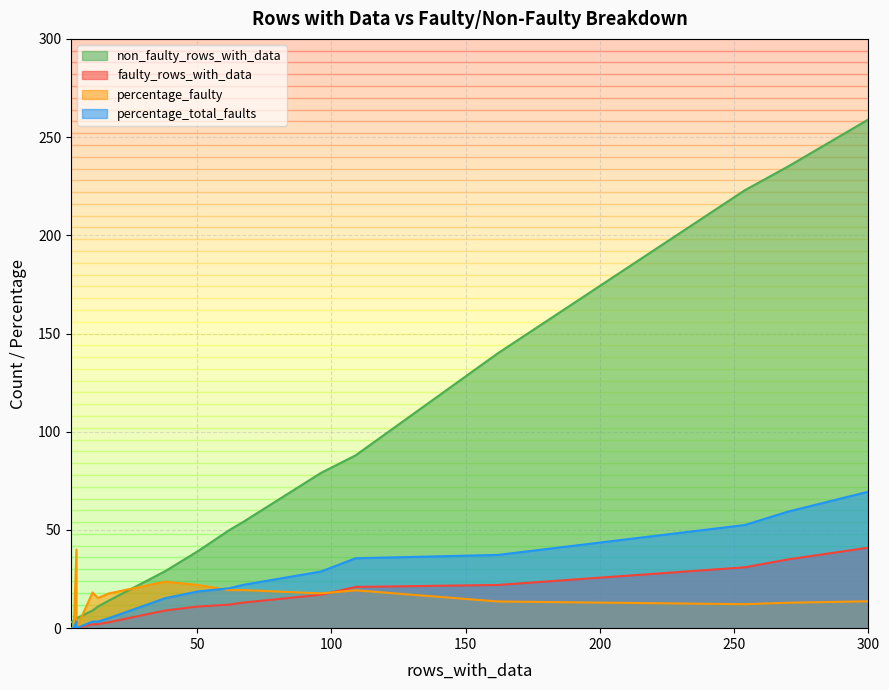

Which series has the widest spread of values?

non_faulty_rows_with_data